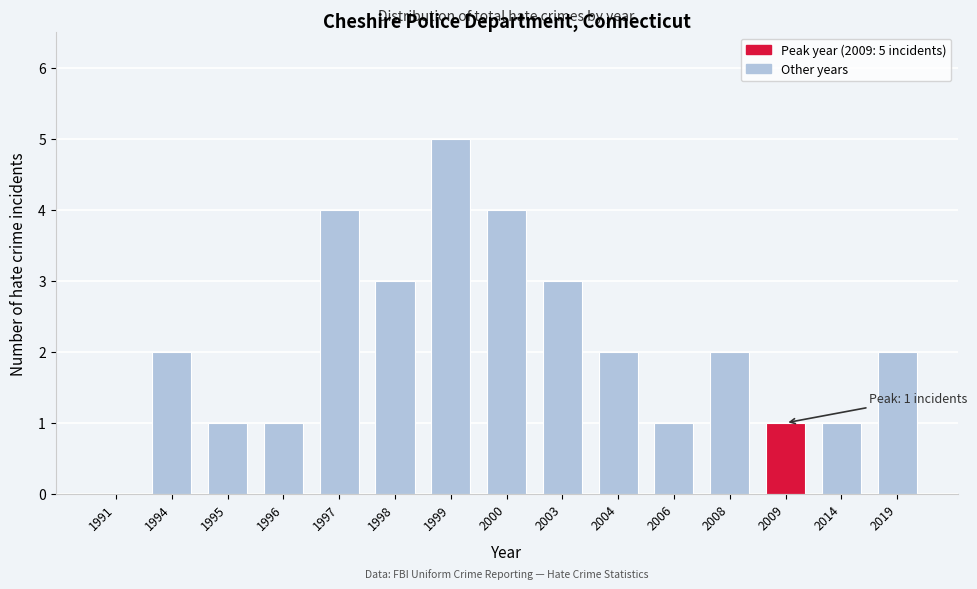

Reading right to left, transcribe all the data shown in this chart.

2019=2	2014=1	2009=1	2008=2	2006=1	2004=2	2003=3	2000=4	1999=5	1998=3	1997=4	1996=1	1995=1	1994=2	1991=0